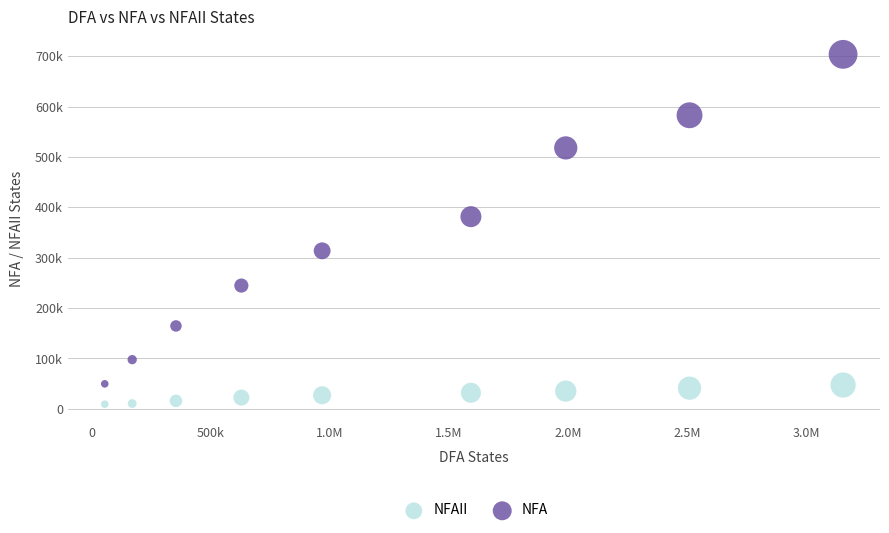

Which series reaches the maximum Y coordinate?

NFA